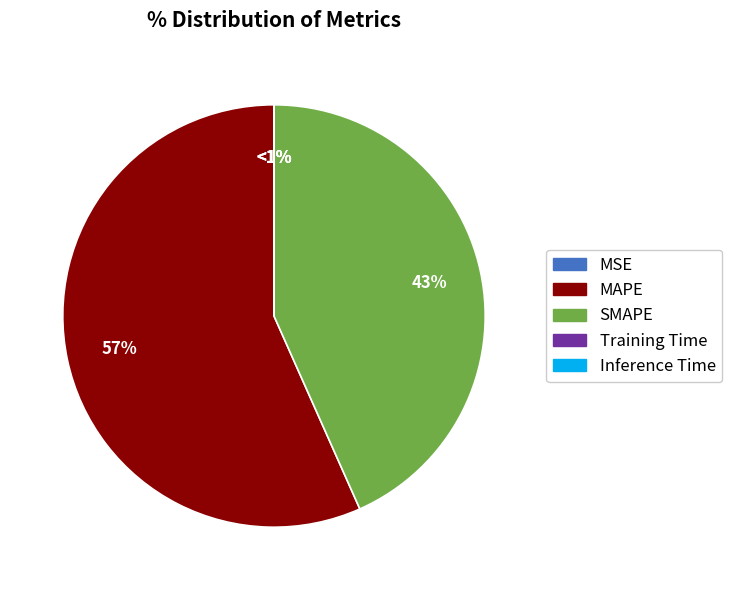

To the nearest percent, what portion does MAPE represent?

57%